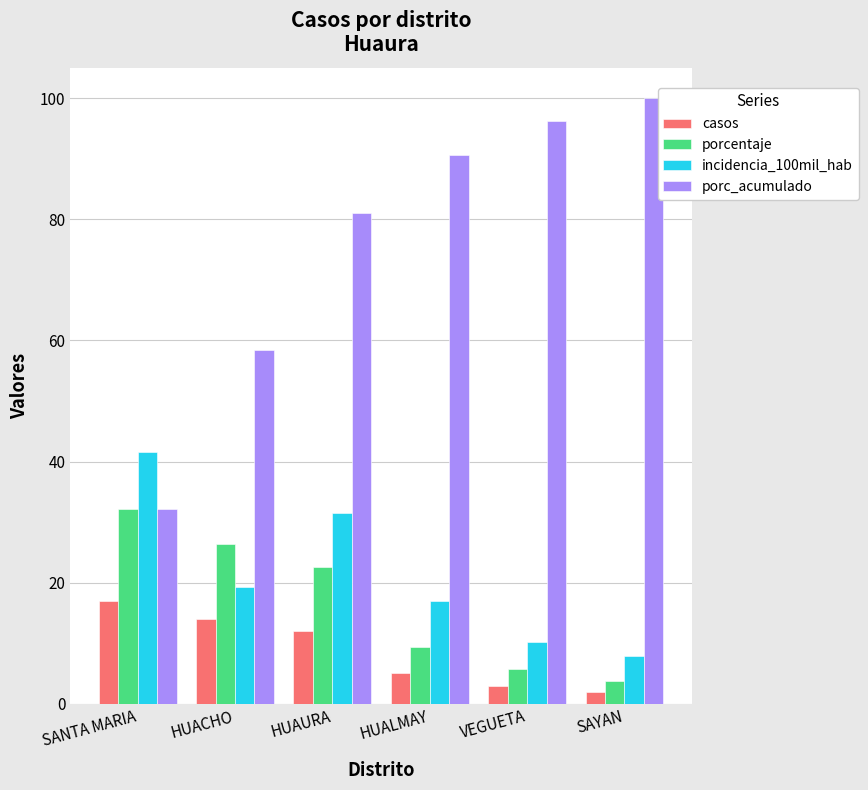

Read the porcentaje value at HUACHO.

26.4